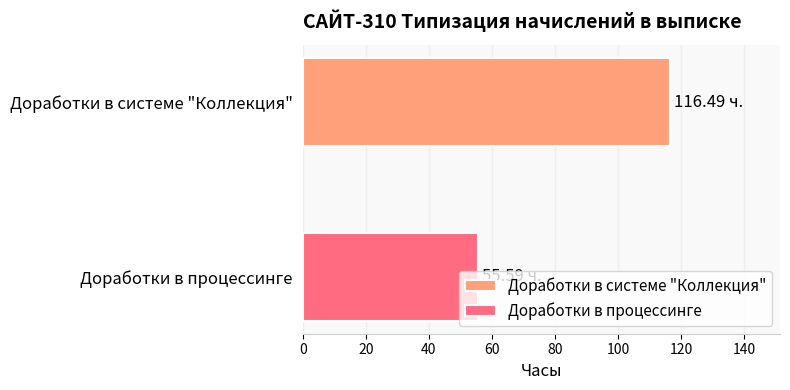

Which series has the widest spread of values?

Доработки в системе "Коллекция"